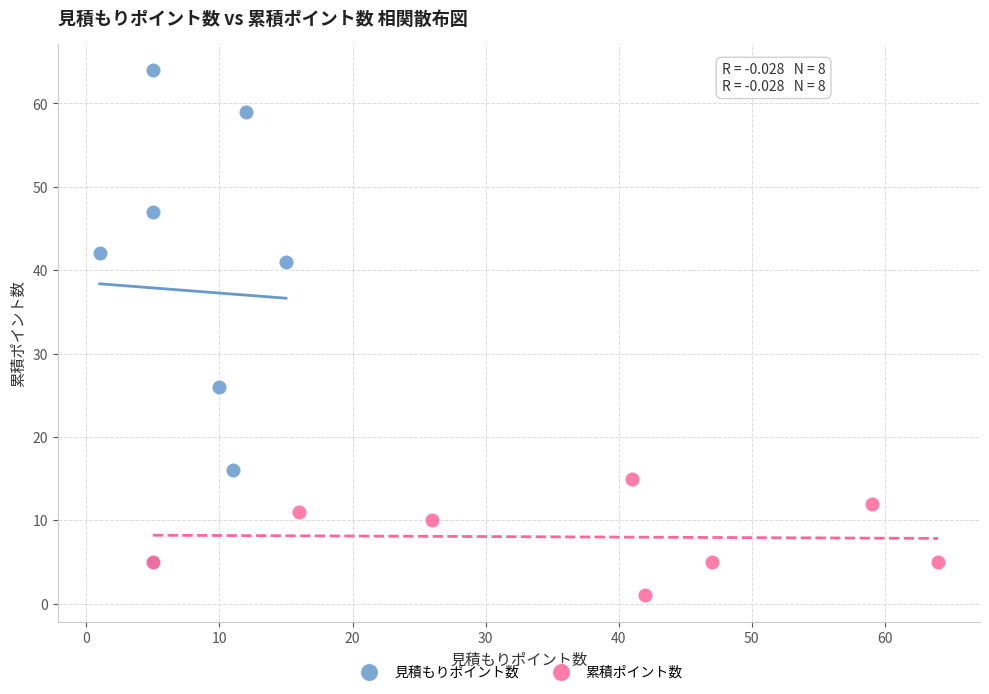

Which series reaches the maximum Y coordinate?

見積もりポイント数